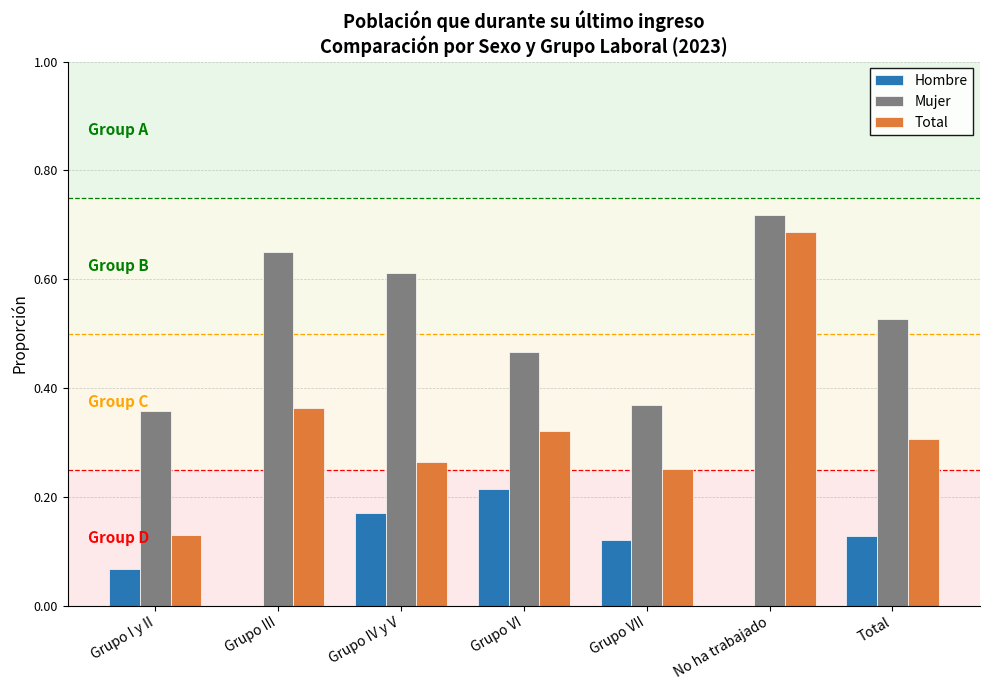

Is the value of Mujer at No ha trabajado greater than the value of Total at Grupo VII?

Yes